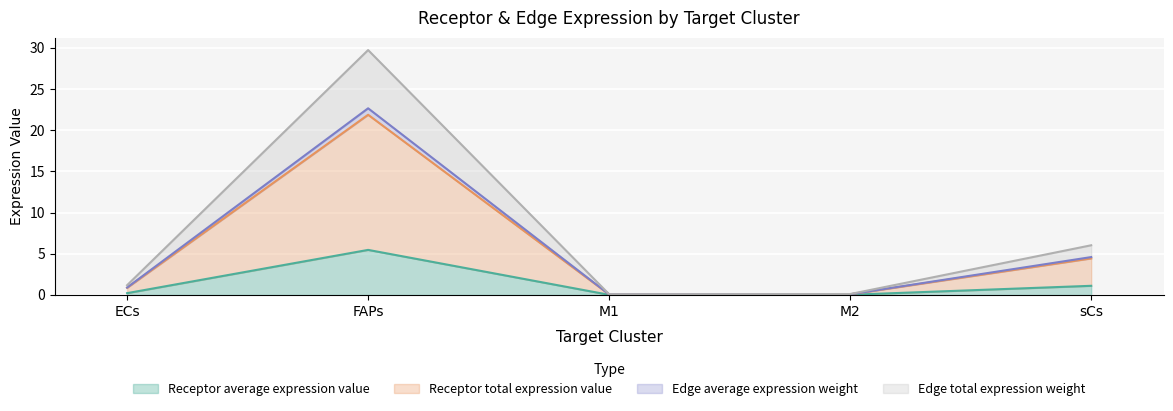

At which label does Receptor average expression value reach its peak?

FAPs